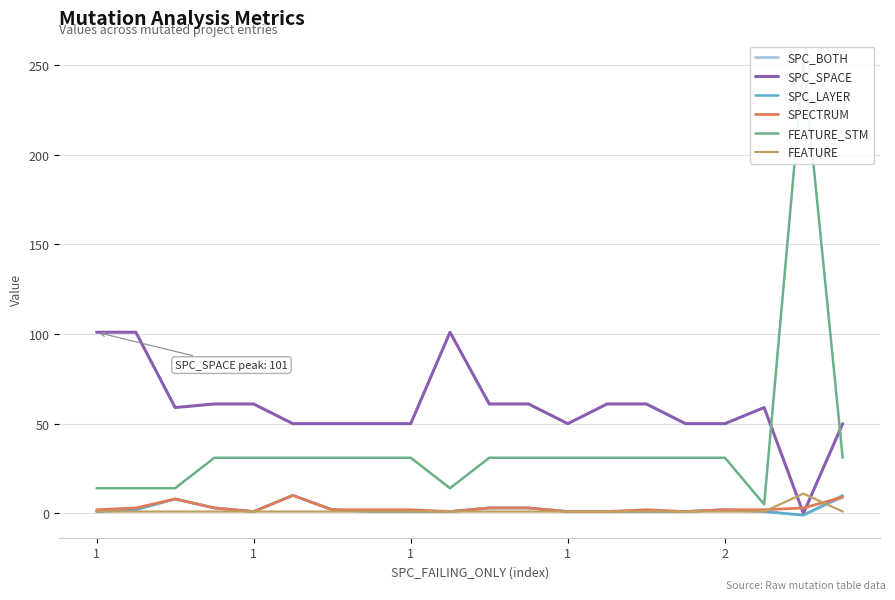

Is the value of SPC_BOTH at 19 greater than the value of FEATURE_STM at 18?

No